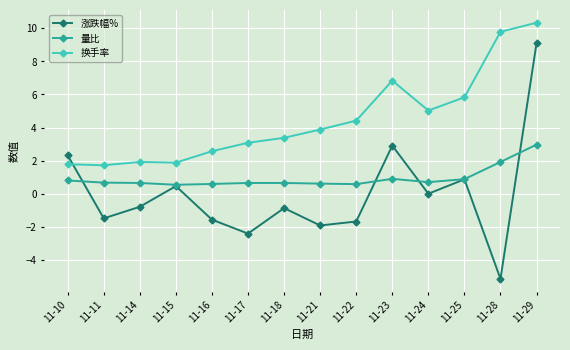

What is the value of the 量比 point at the 4th from the left?

0.5